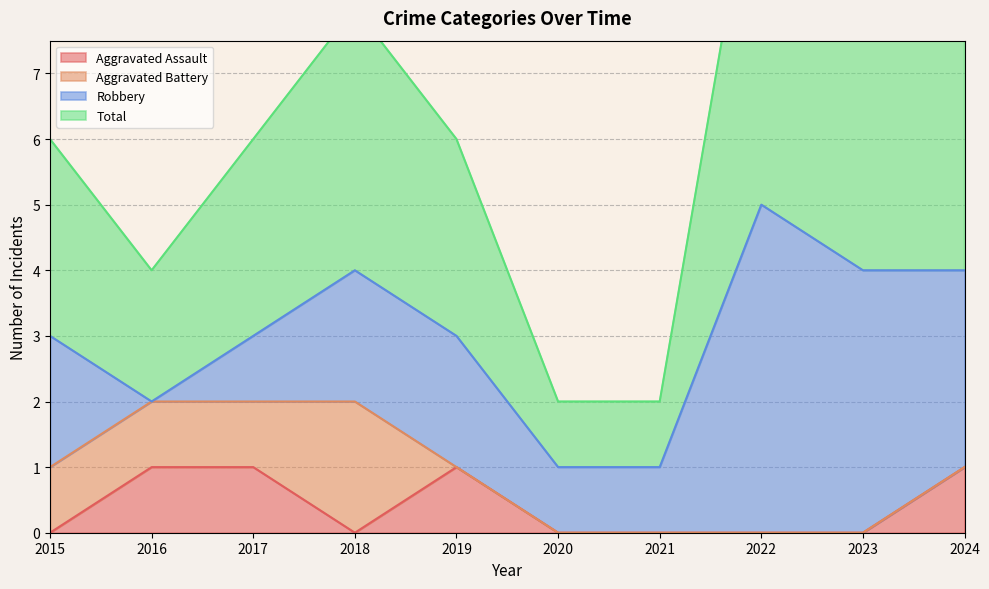

Is it true that Aggravated Assault equals 0 at 2022?

True